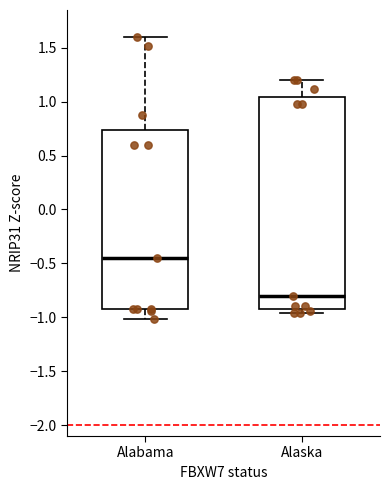

Comparing the boxes themselves (not the whiskers), which one is the tallest?

Alaska